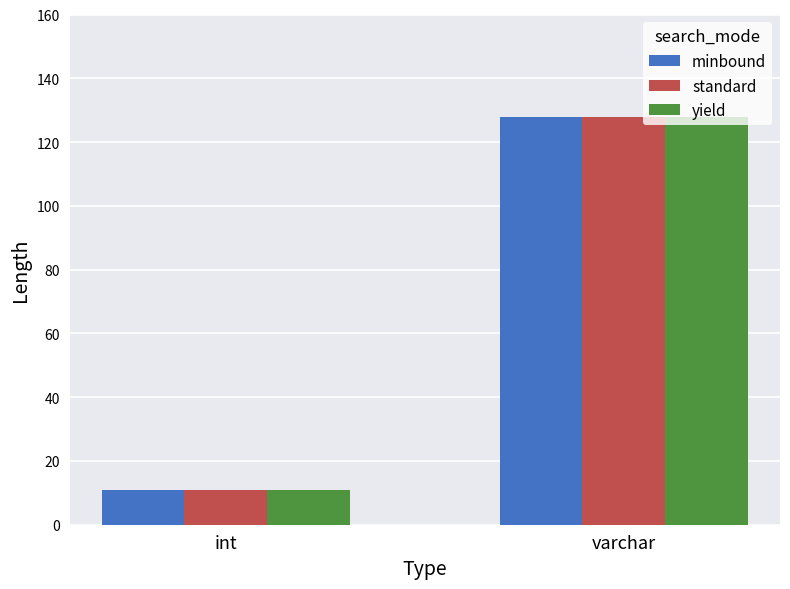

Is it true that standard equals 128 at varchar?

True